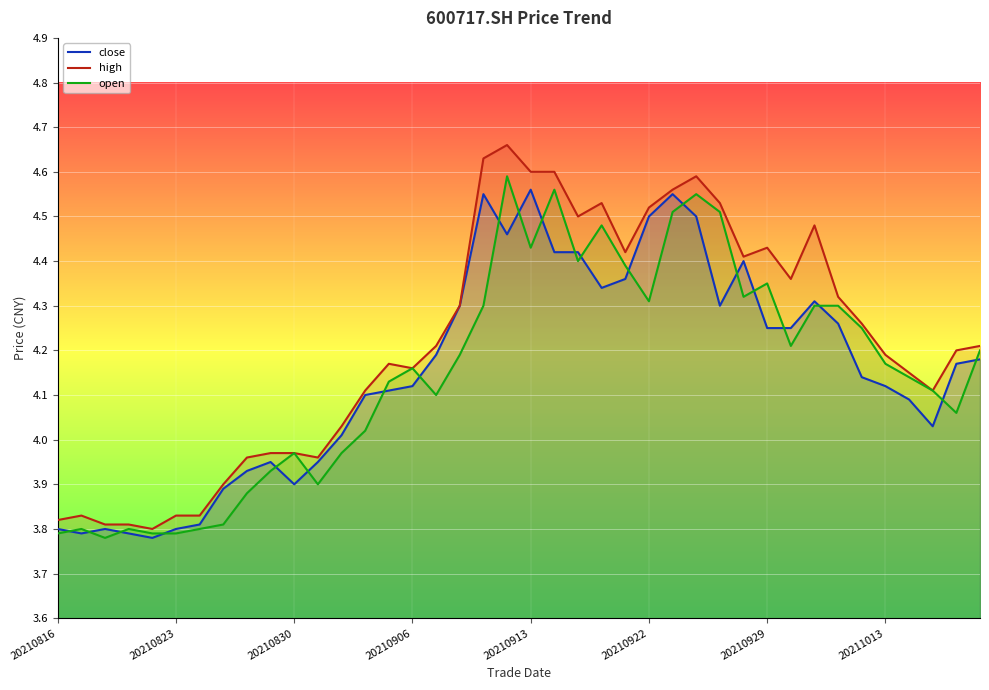

What position from the right is 19?

21